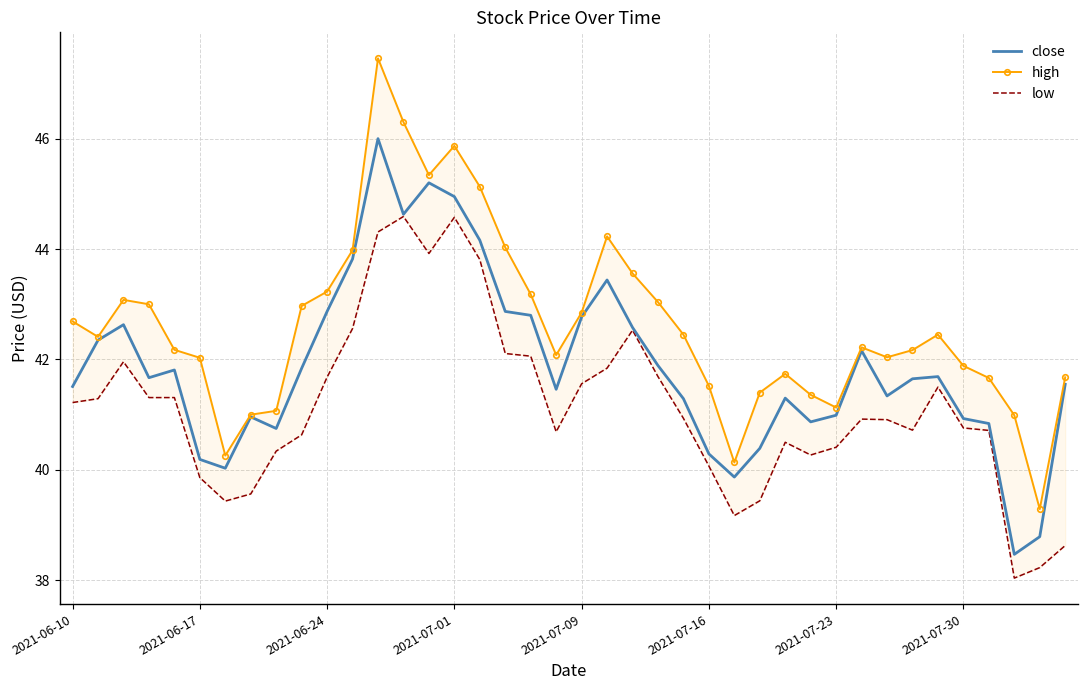

What position from the left is 17?

18